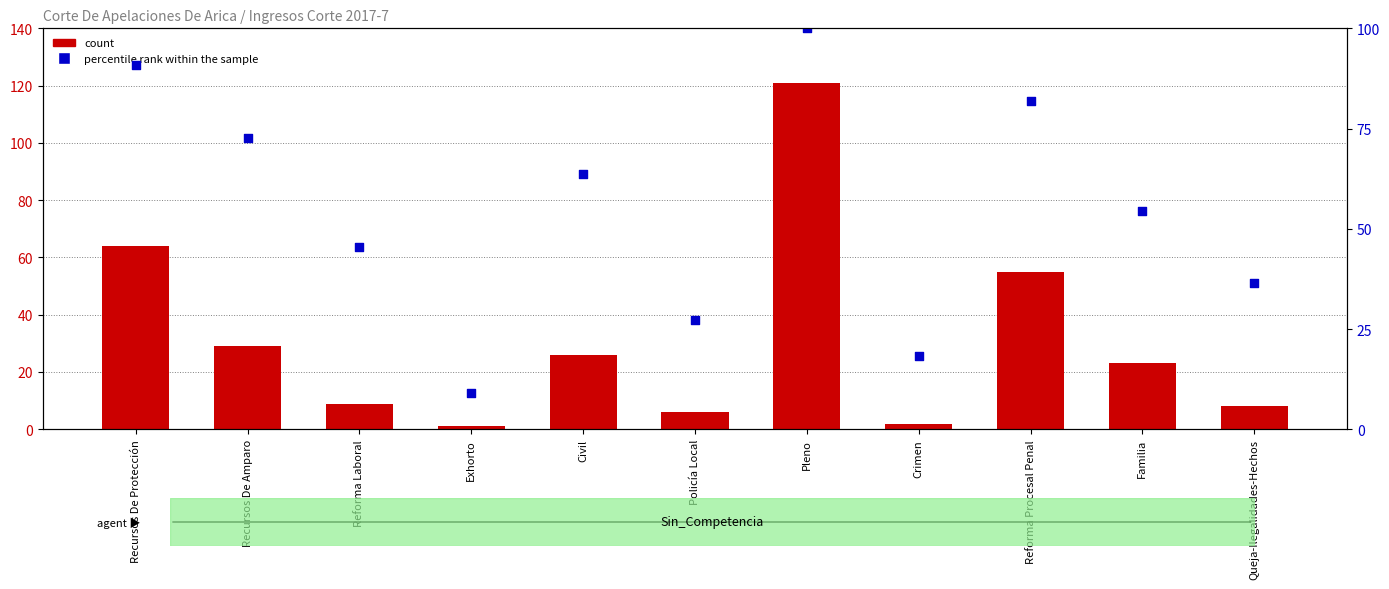

At how many categories does at least one series exceed 21?

9